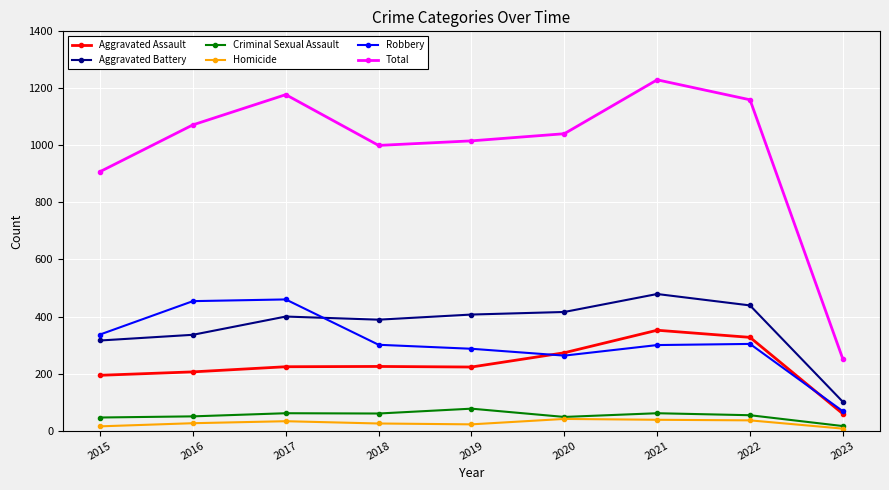

True or false: Robbery has more than 1 points higher than both neighbors.

True